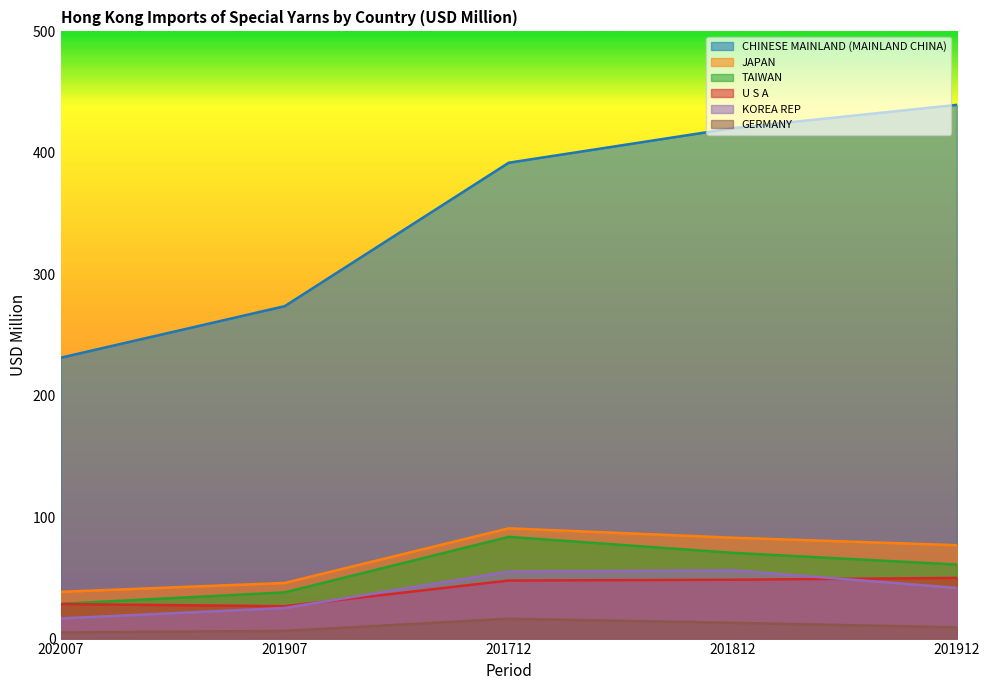

True or false: CHINESE MAINLAND (MAINLAND CHINA) and JAPAN cross at least once.

False